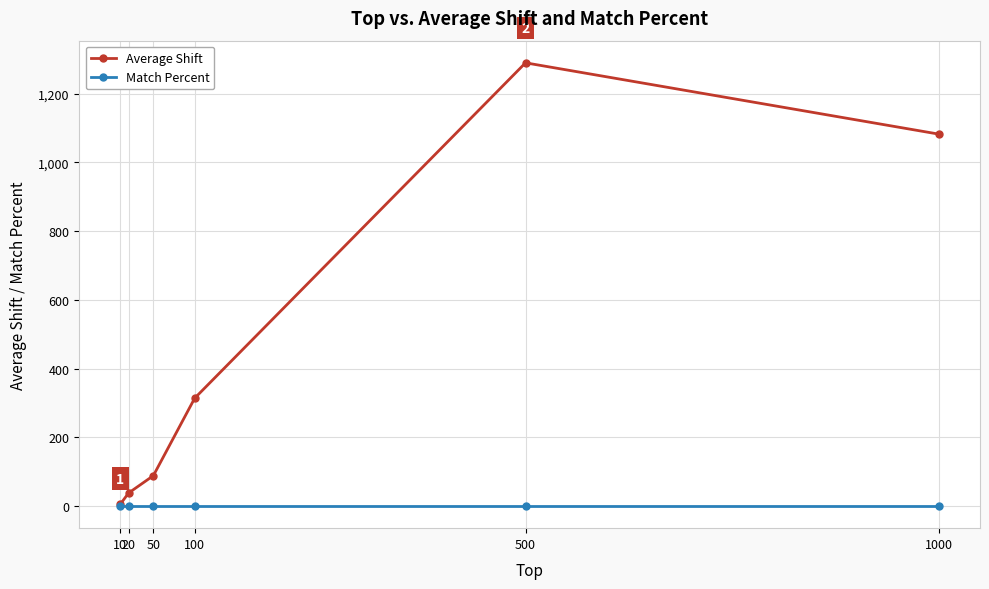

Rank the series by their maximum value, from lowest to highest.

Match Percent, Average Shift